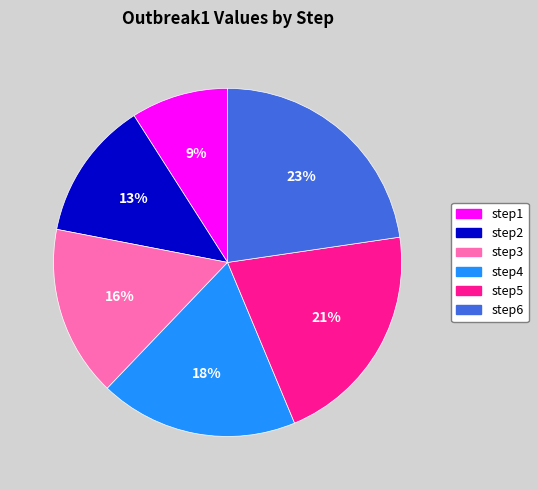

Do step5 and step6 together represent more than half of the pie?

No